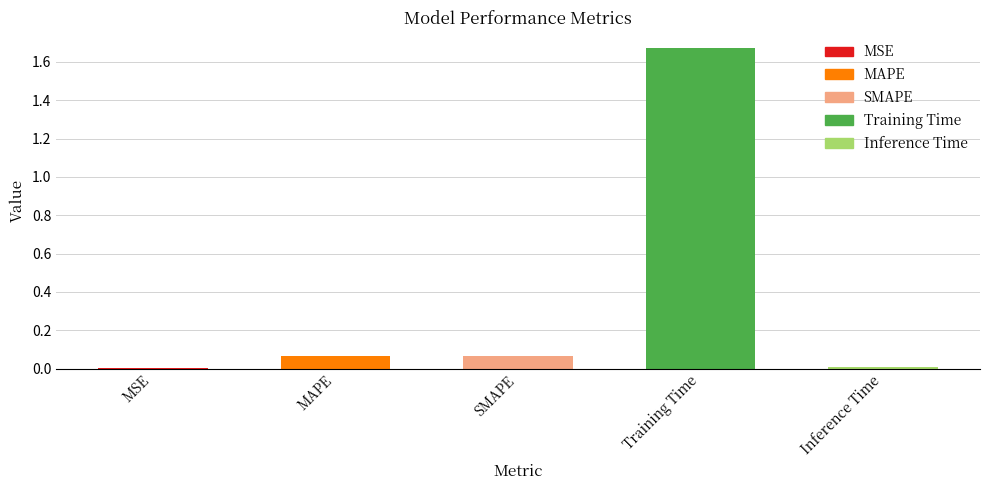

What position from the left is MSE?

1